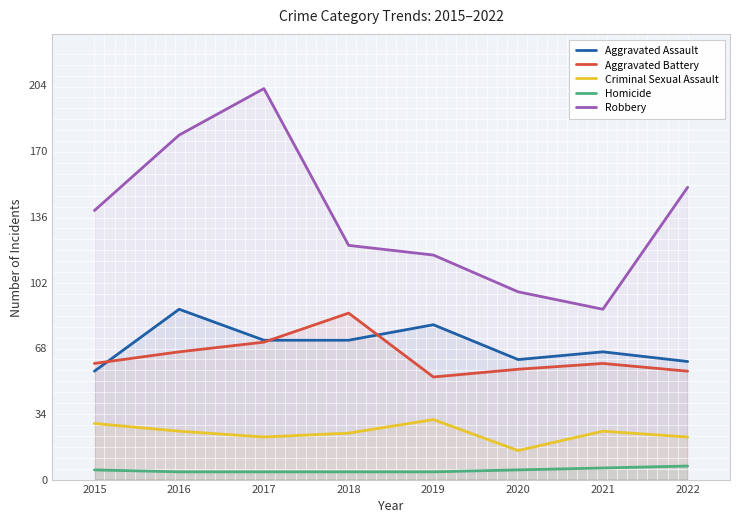

Does the chart display data point markers on the line(s)?

No